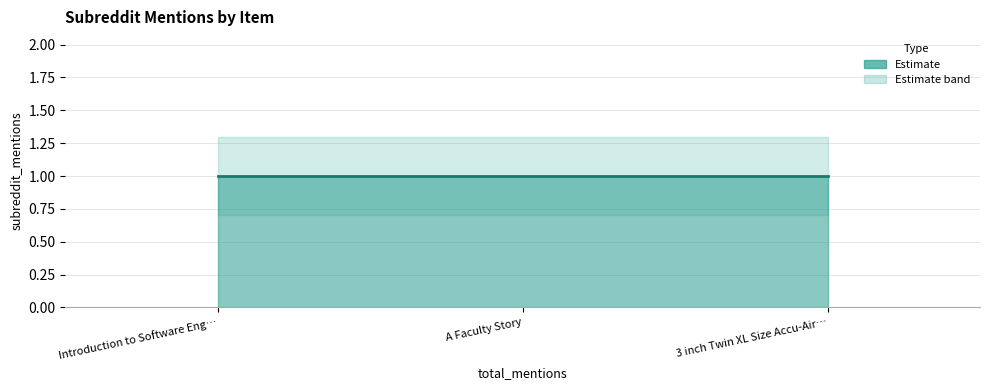

What is the sum of all upper_band values?

3.9